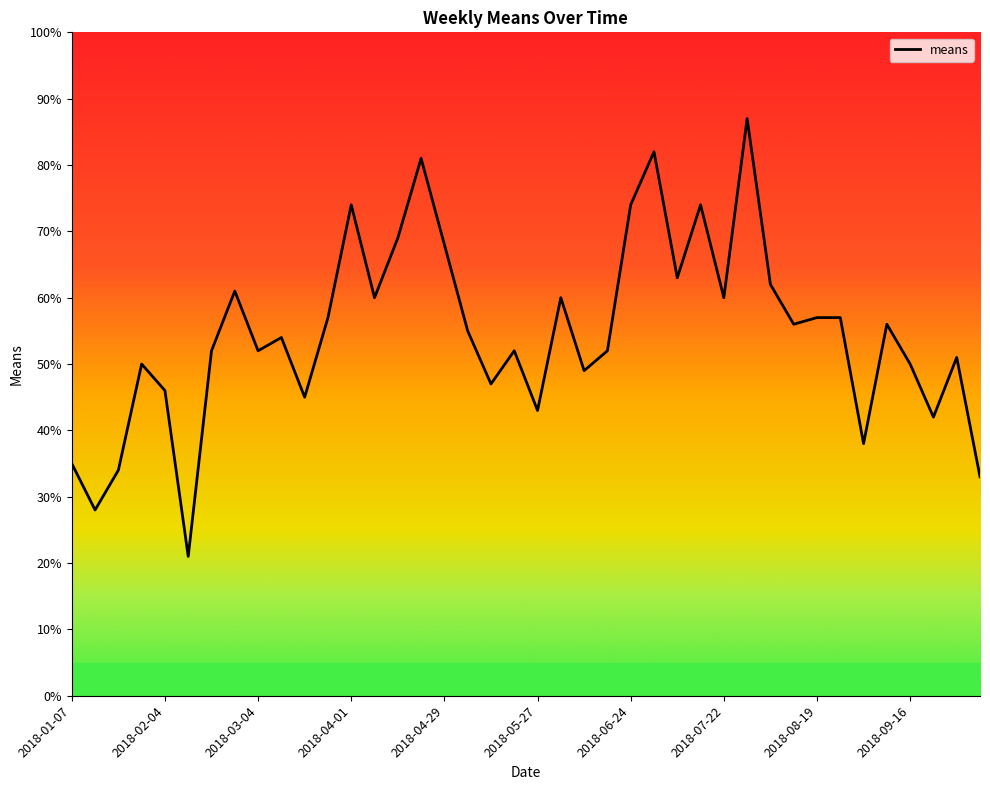

What is the difference between the maximum and minimum values?

66